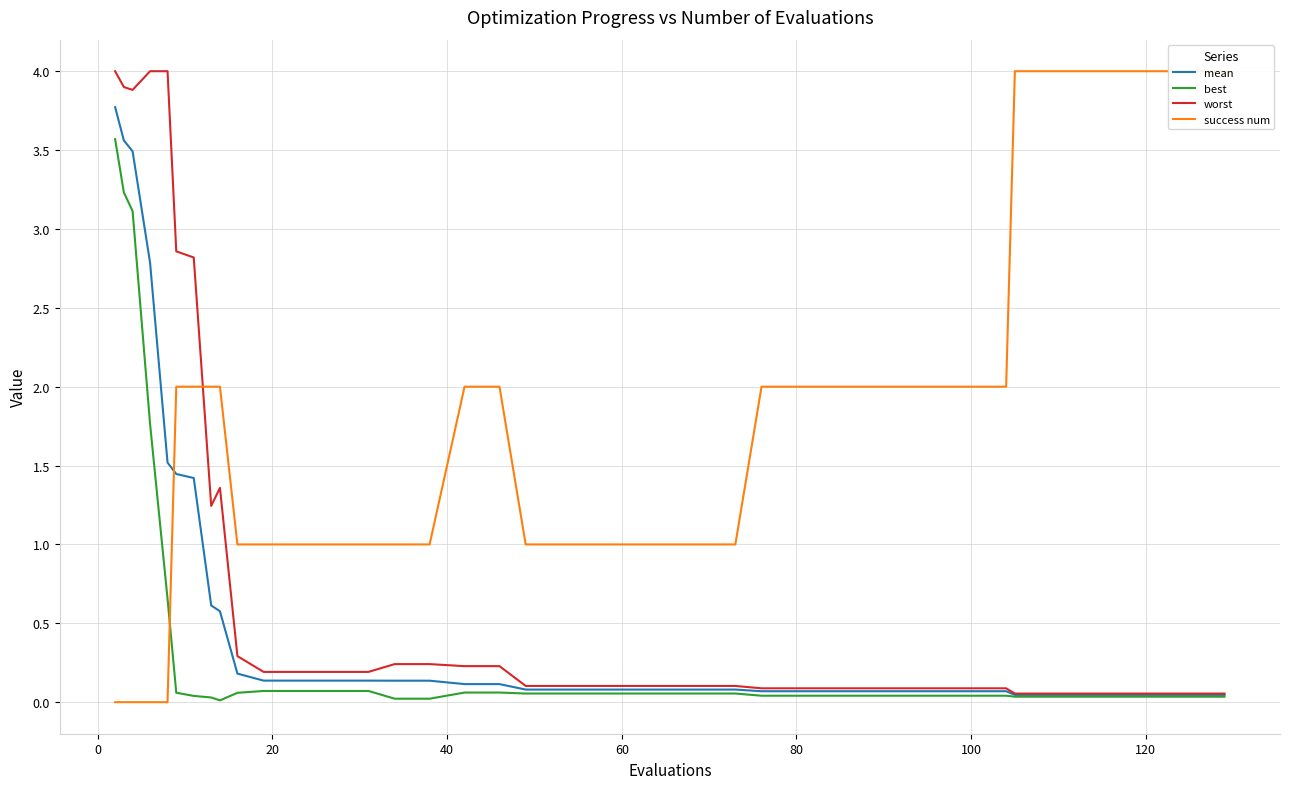

What is the average value of the worst series?

0.8